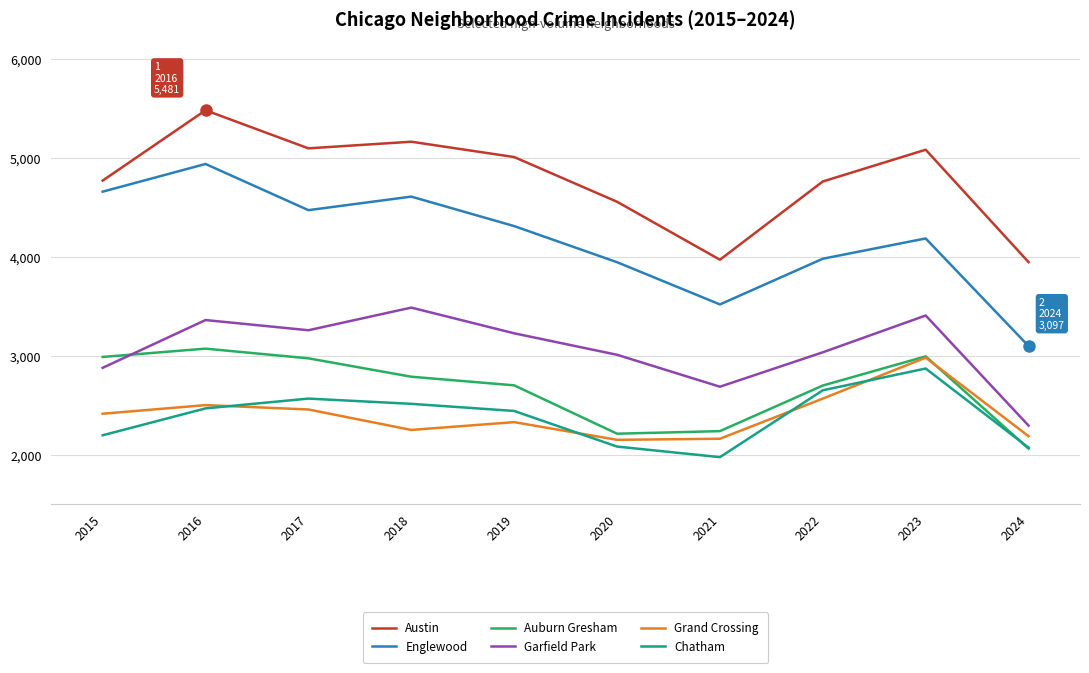

Where is the first local maximum for Grand Crossing?

2016